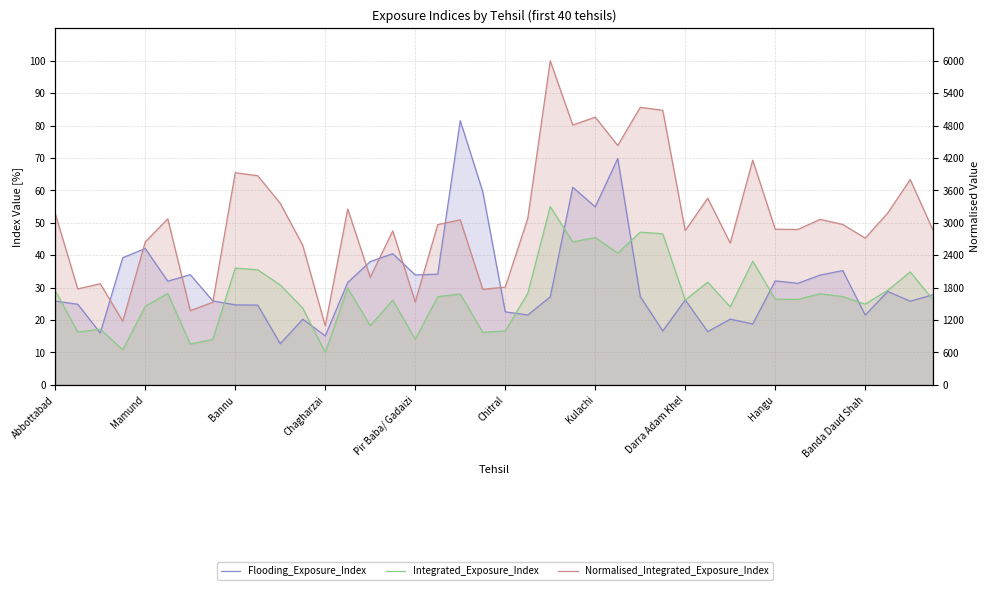

Is it true that Flooding_Exposure_Index equals 25.8 at 38?

True